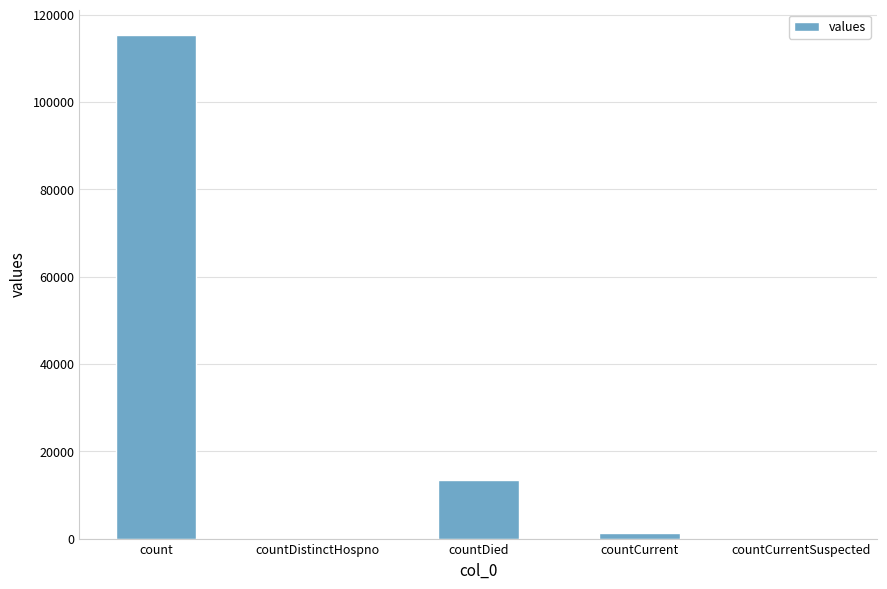

What is the change in value from countDistinctHospno to countDied?

+13343